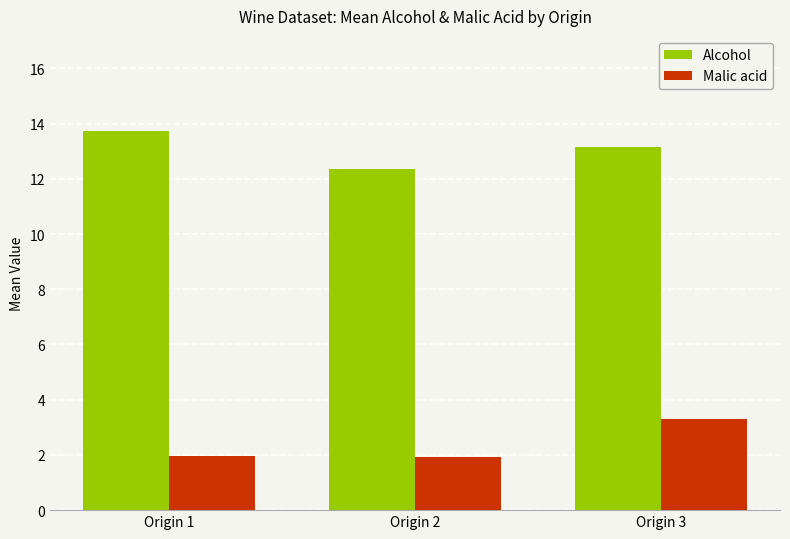

What is the lowest value of the Malic acid series?

1.9